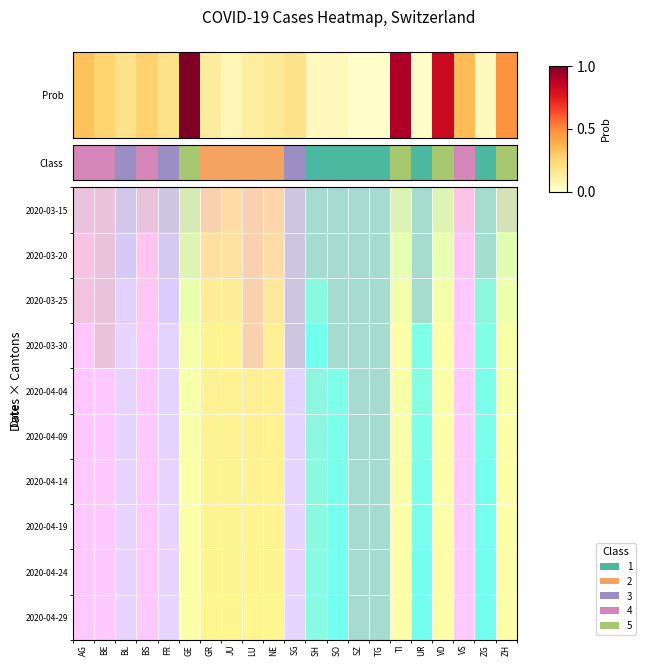

What is the sum of all values?

5.6